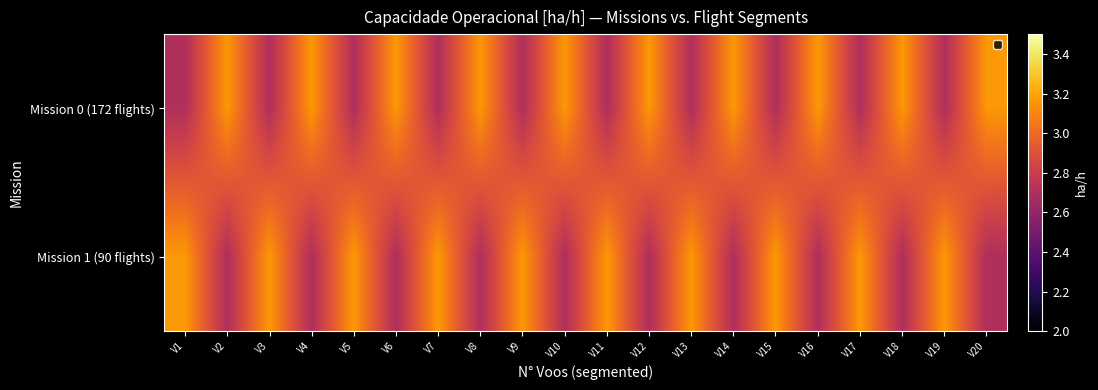

What is the difference between the highest and lowest values at V19?

0.5